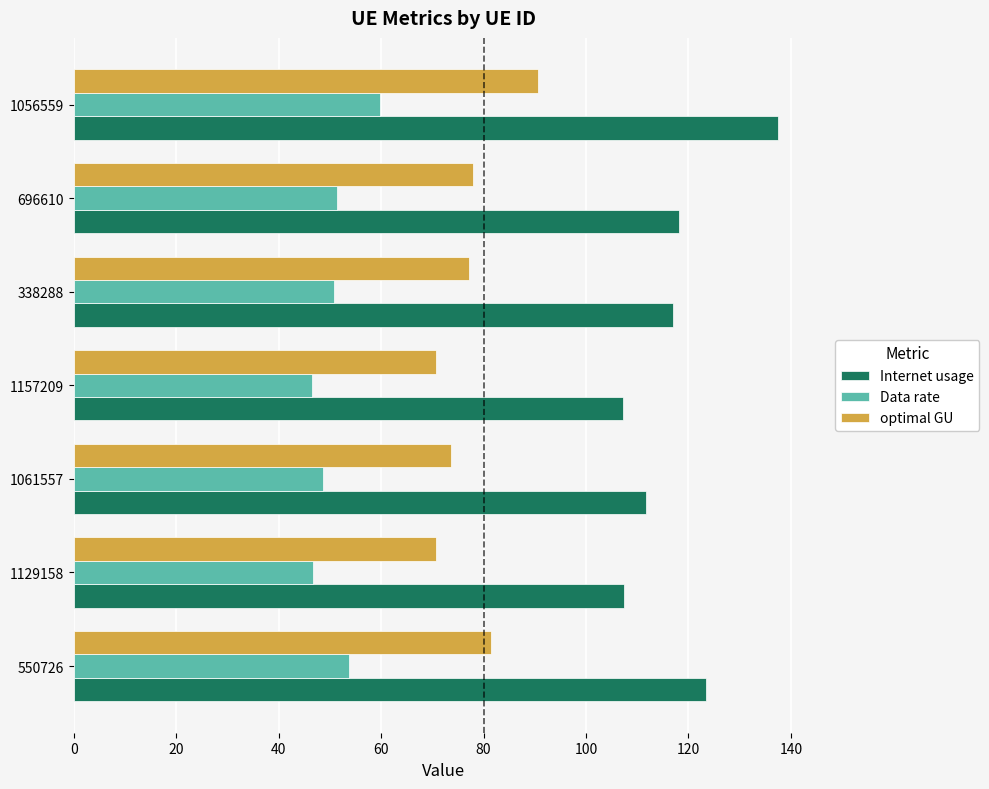

Rank the series by their average value, from lowest to highest.

Data rate, optimal GU, Internet usage